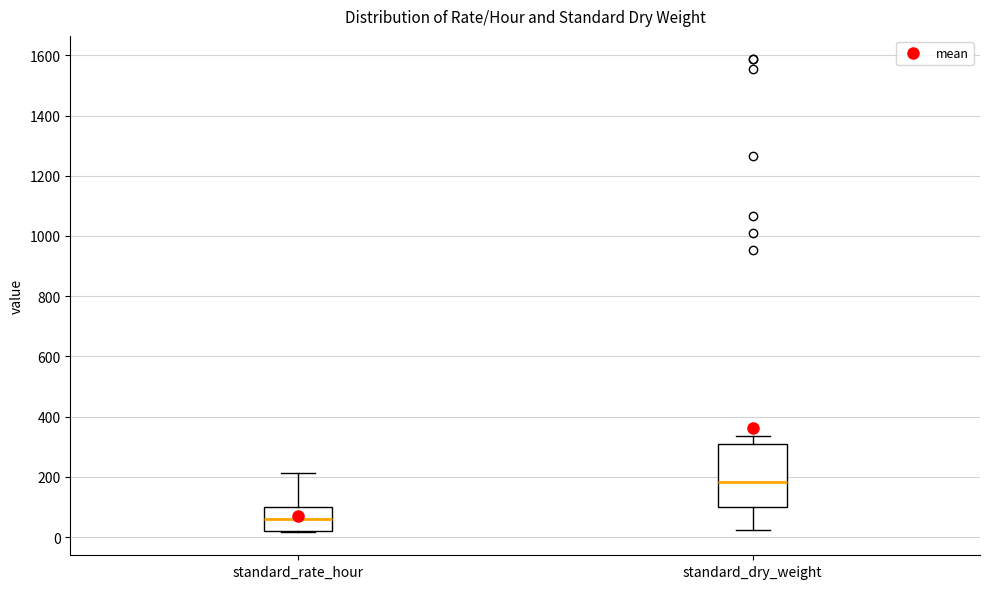

Reading left to right, transcribe this box plot: for each box, give where its median line is, the range the box spans, and where its two whiskers end, as read against the y-axis. The values are not printed on the chart, so give them approximately, as read against the axis.

standard_rate_hour: median 60, box 20 to 100, whiskers 20 to 220
standard_dry_weight: median 180, box 100 to 300, whiskers 20 to 340